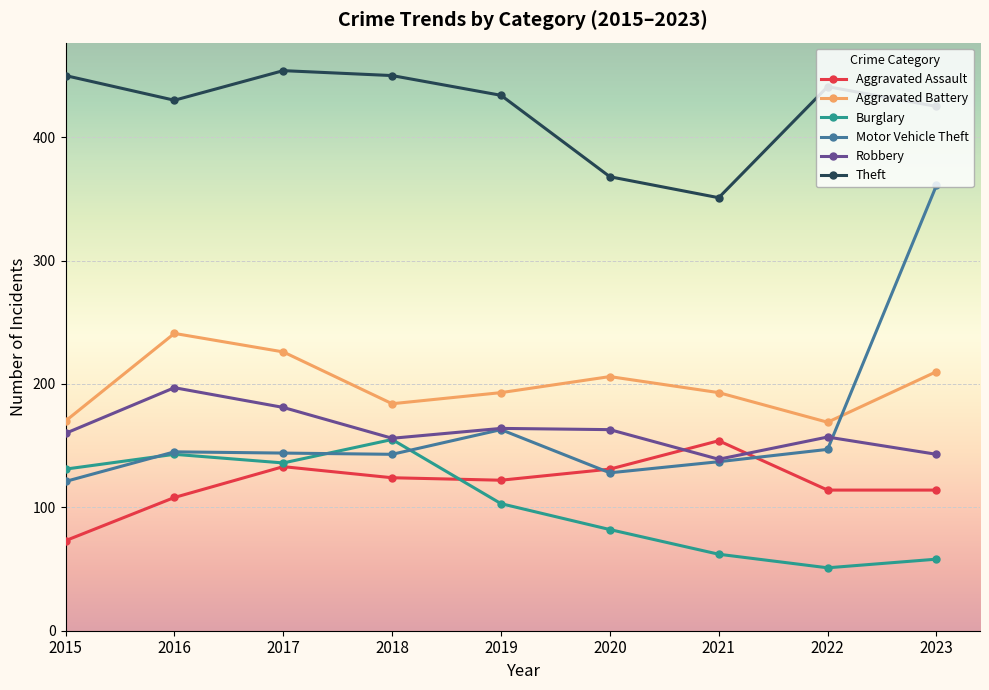

Rank the series at 2023 from lowest to highest value.

Burglary, Aggravated Assault, Robbery, Aggravated Battery, Motor Vehicle Theft, Theft